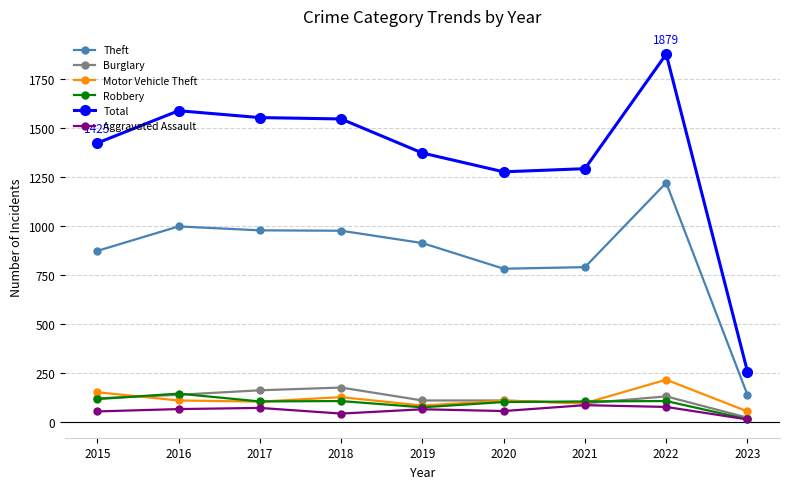

In Aggravated Assault, how many points are lower than both neighbors (excluding endpoints)?

2